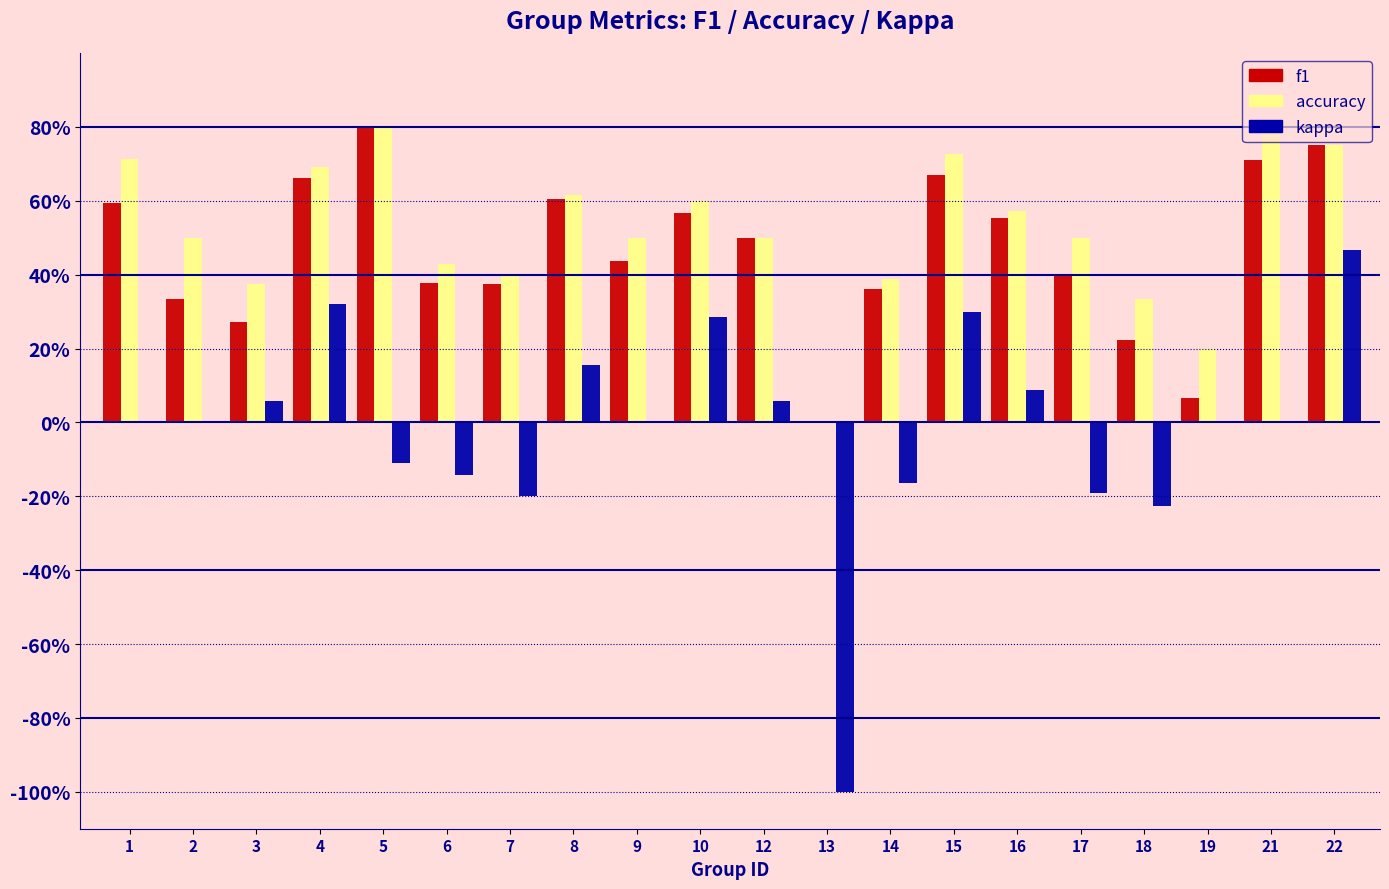

Rank the categories by accuracy value from highest to lowest.

5, 21, 22, 15, 1, 4, 8, 10, 16, 2, 9, 12, 17, 6, 7, 14, 3, 18, 19, 13